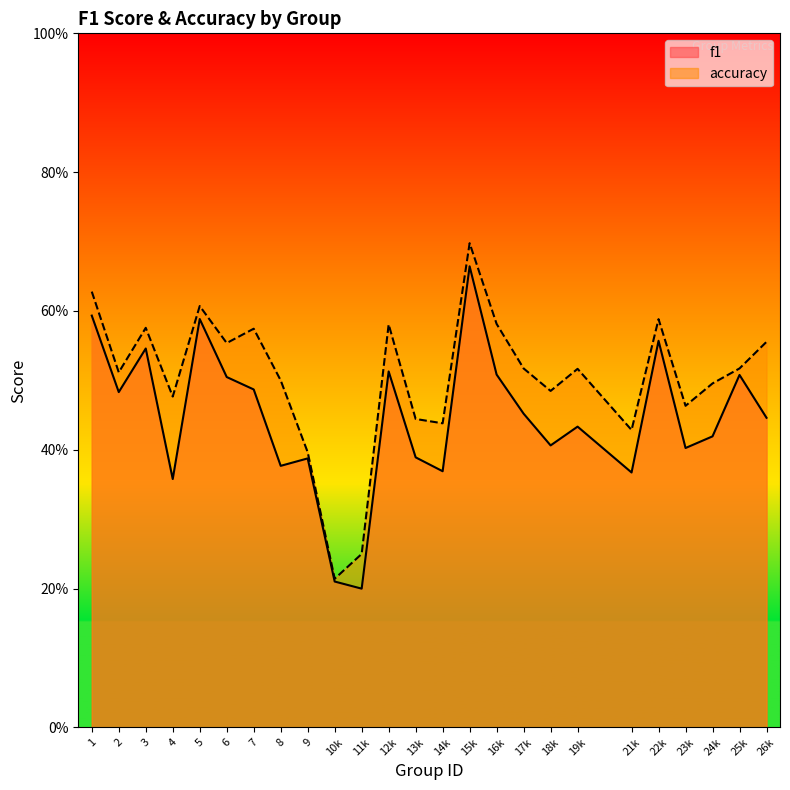

At which category is the sum across all series the highest?

15k